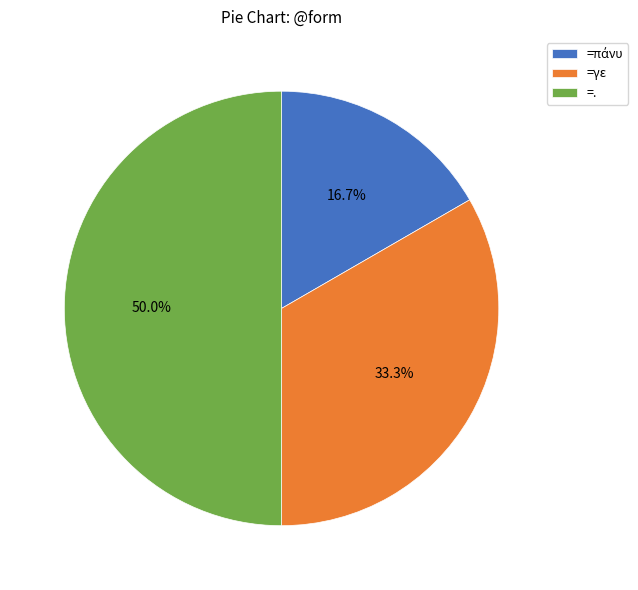

Does =γε account for over 50% of the chart?

No